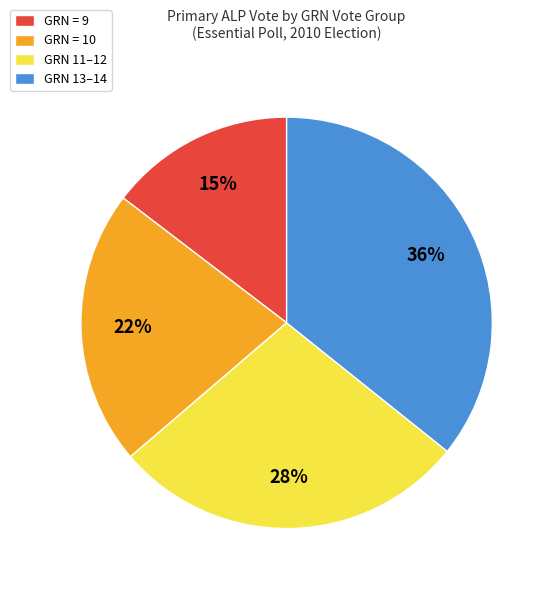

Is there a majority slice in this chart?

No